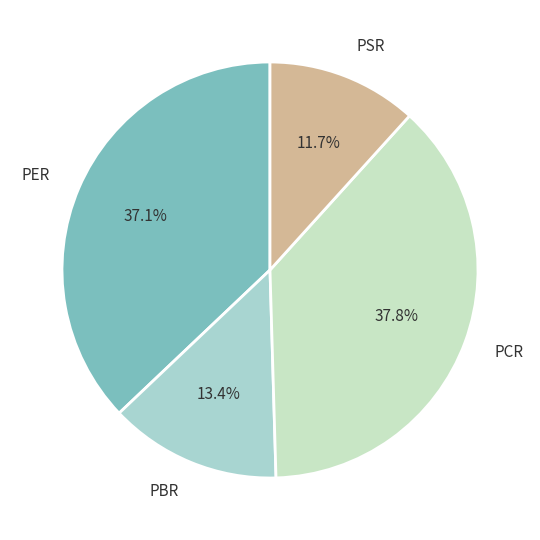

True or false: PSR accounts for 12% of the total.

True